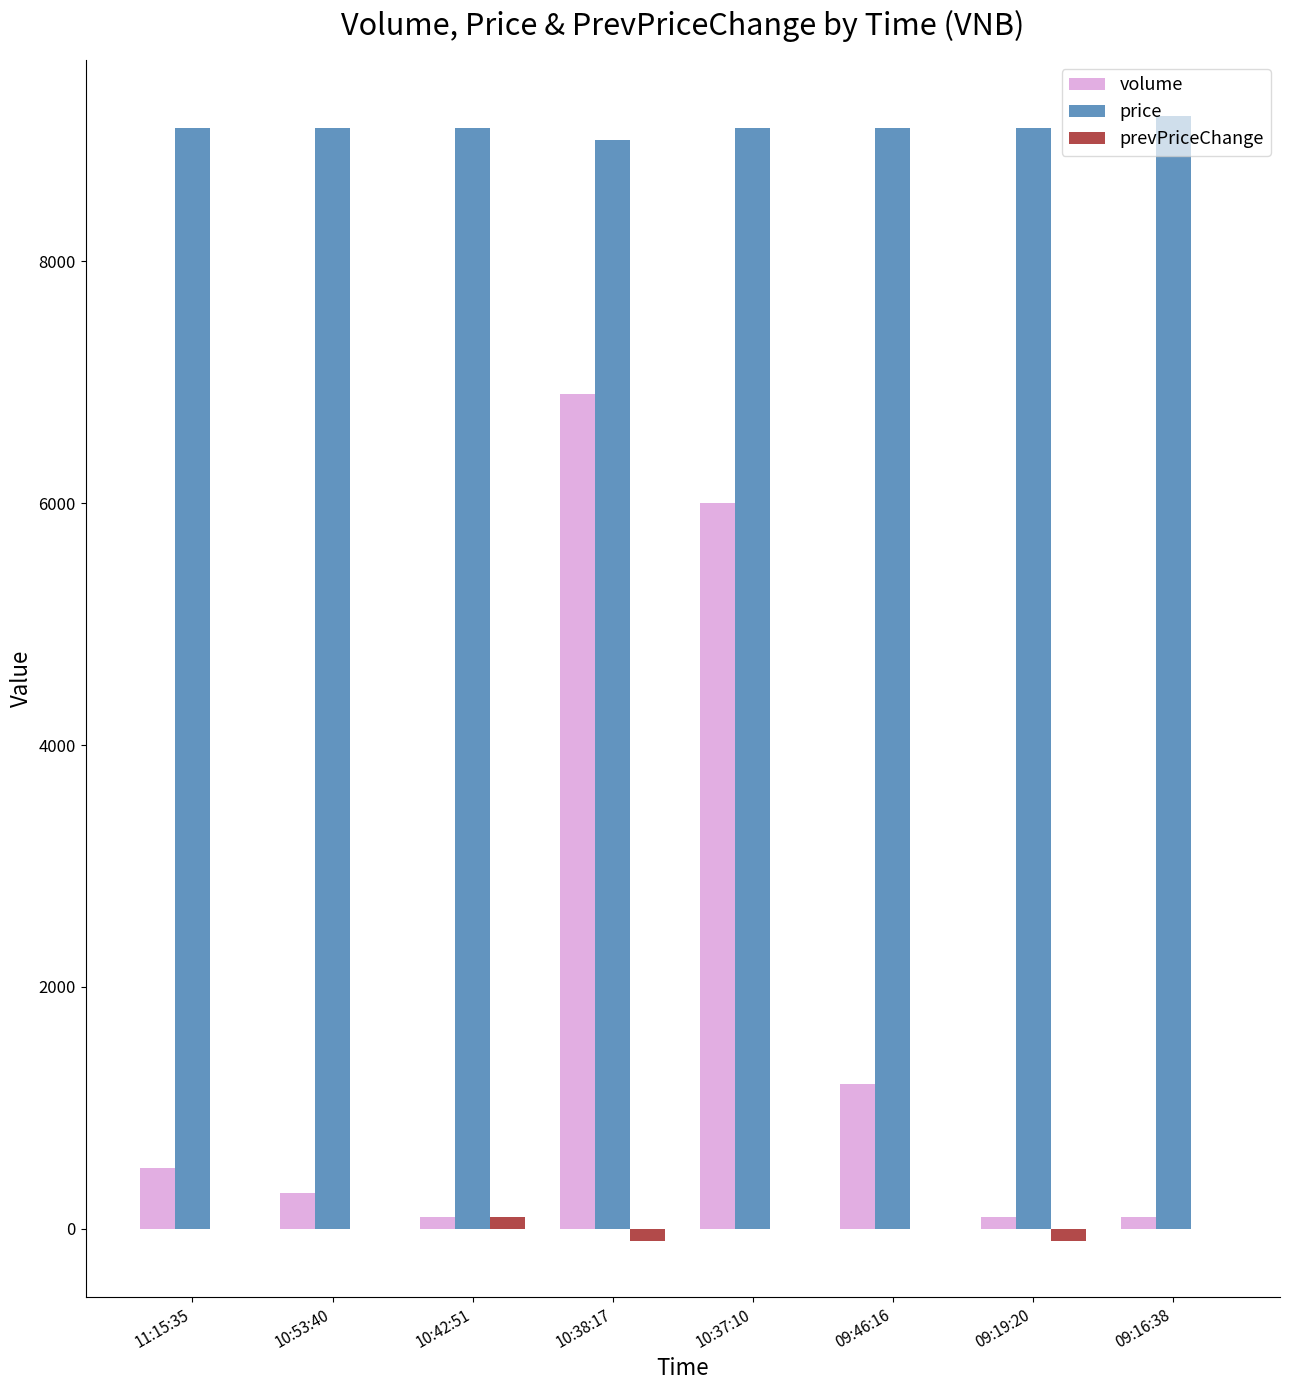

Which series has the largest range (max minus min)?

volume